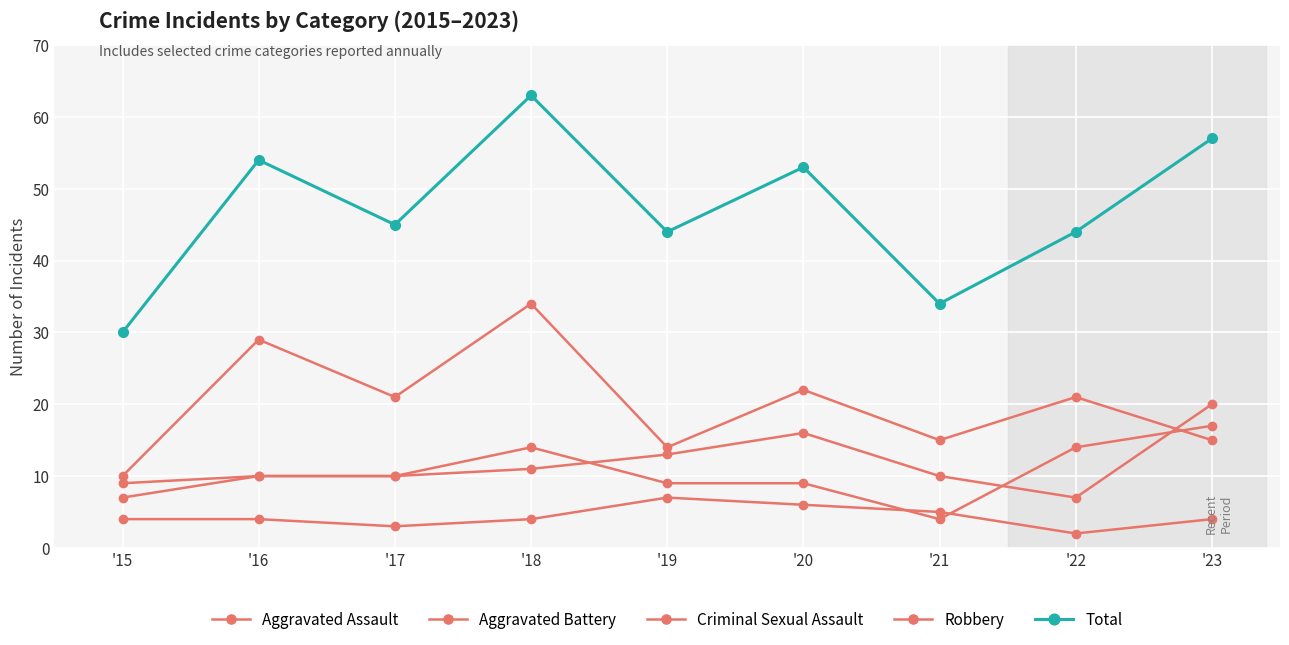

True or false: Aggravated Assault has a value of 2 at '17.

False